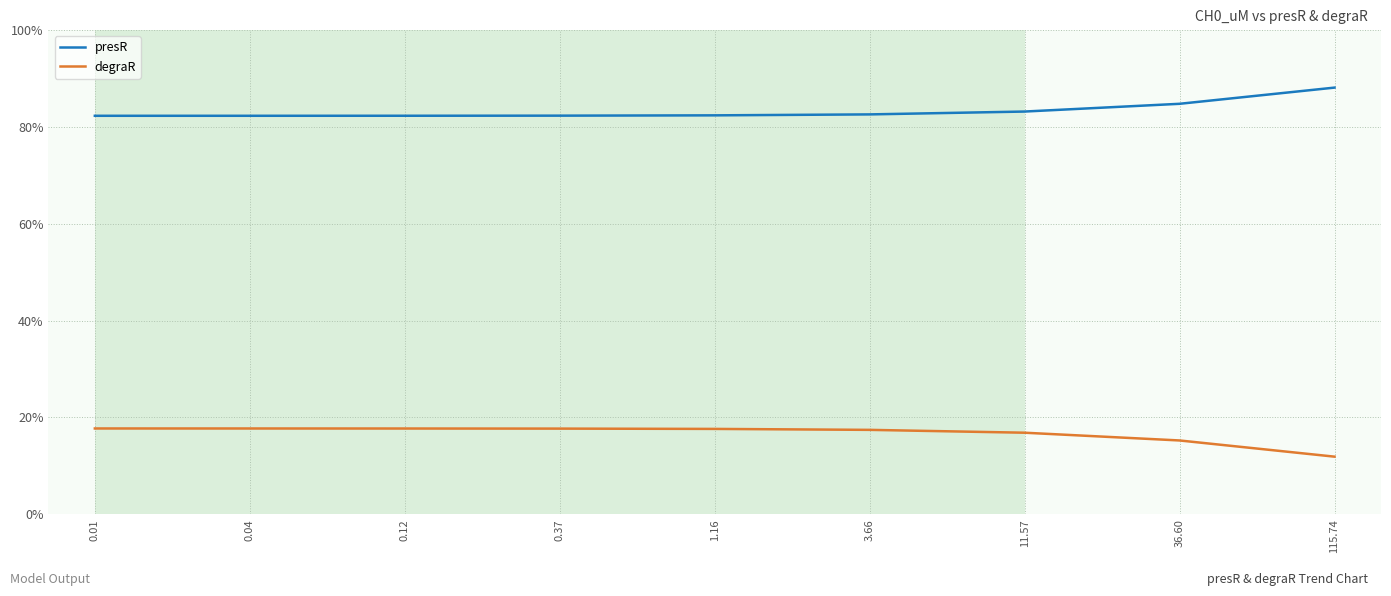

The degraR series shows 17.7 at 0.04. True or false?

True